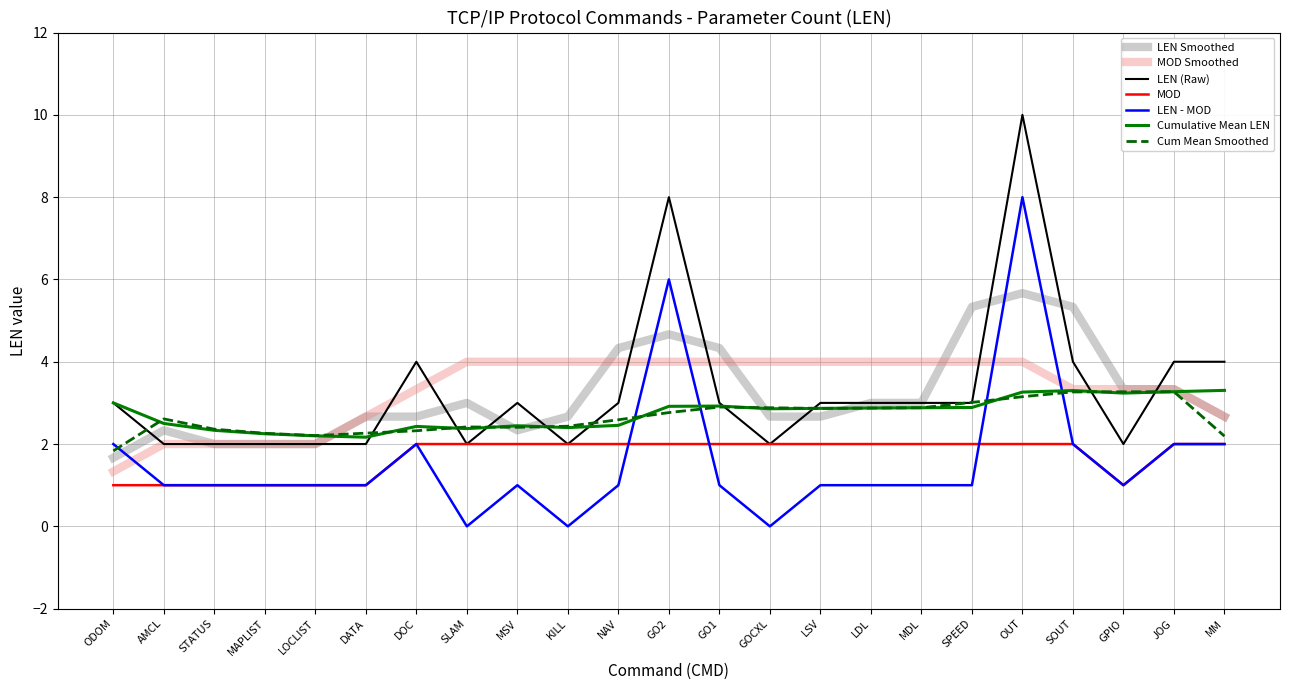

The value of MOD at MSV is 2.0. True or false?

True